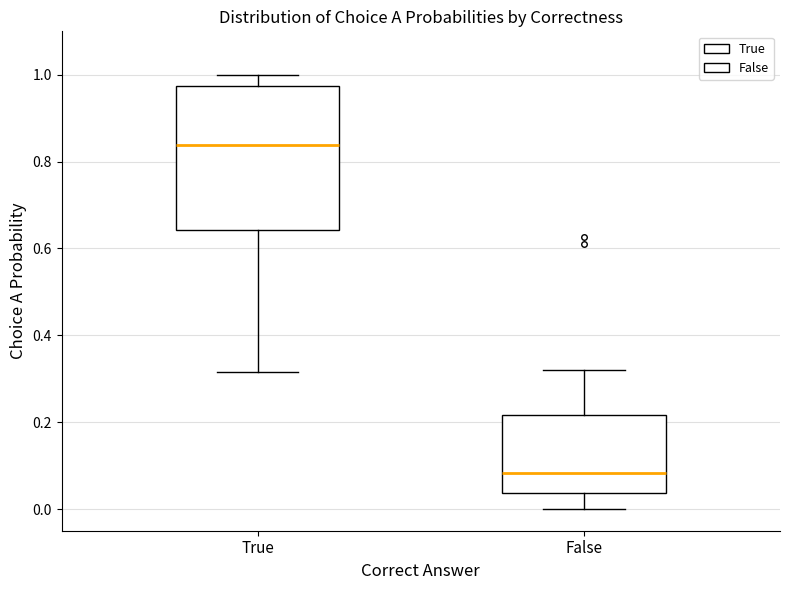

Where does the upper whisker of the box for True end on the y-axis? The values are not printed on the chart, so give them approximately, as read against the axis.

1.00